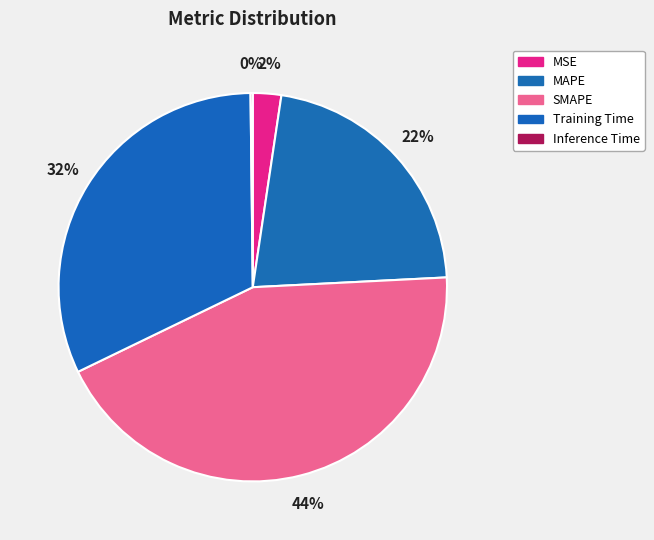

Which has a higher value, Training Time or Inference Time?

Training Time